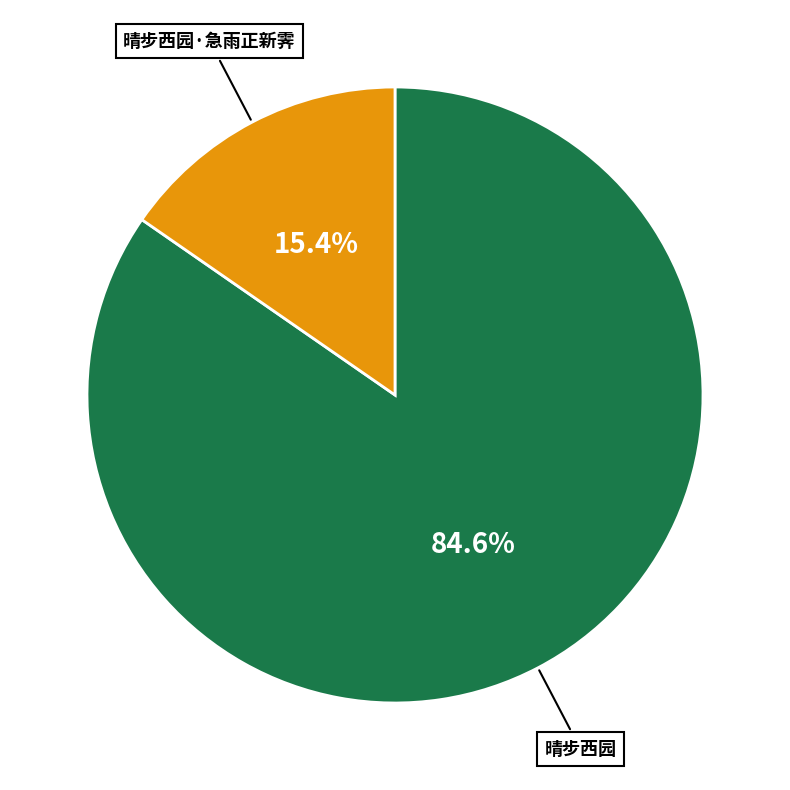

Is there a majority slice in this chart?

Yes